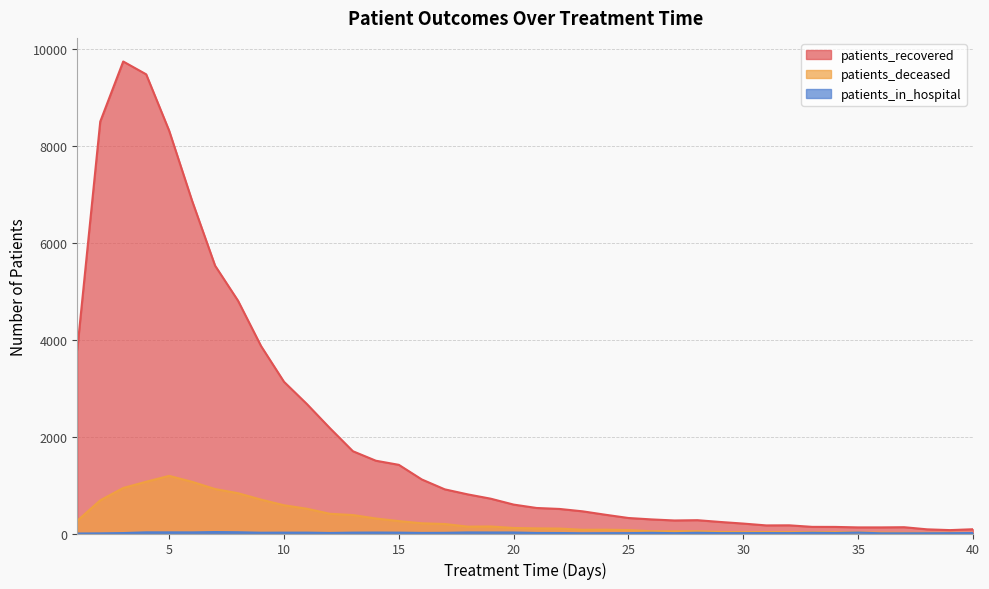

At which category does patients_deceased reach its first local peak?

5